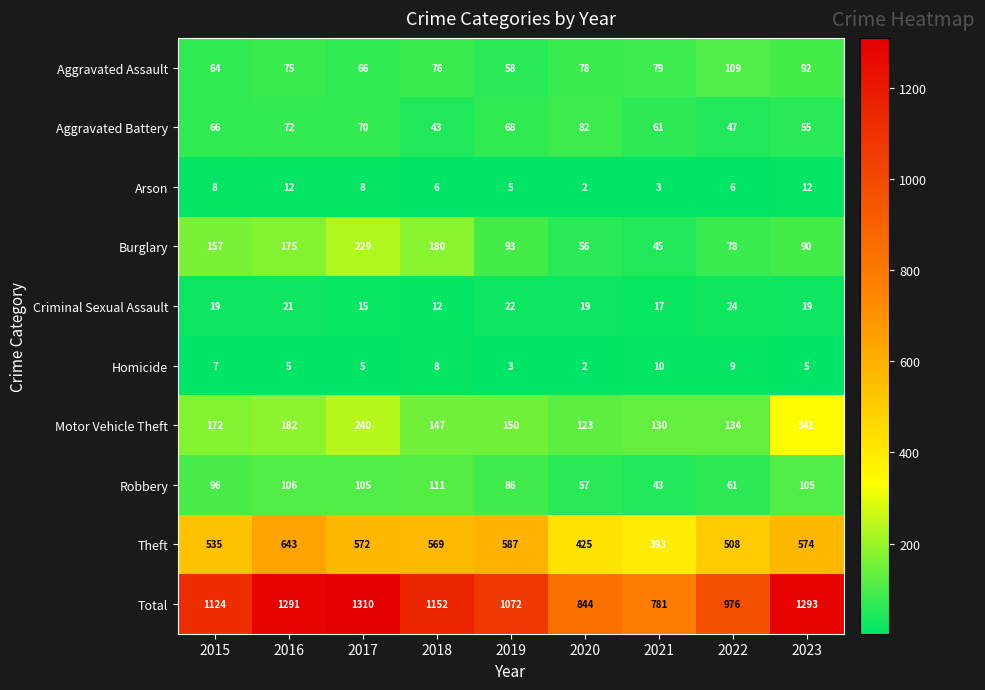

At 2017, list the series in order from smallest to largest.

Homicide, Arson, Criminal Sexual Assault, Aggravated Assault, Aggravated Battery, Robbery, Burglary, Motor Vehicle Theft, Theft, Total